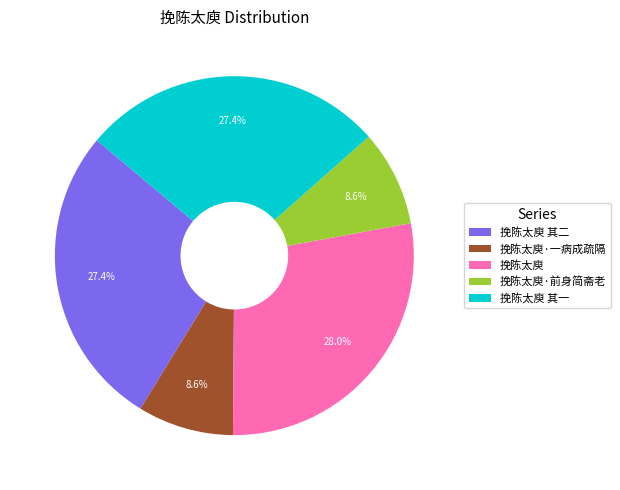

Which has a higher value, 挽陈太庾 其一 or 挽陈太庾·一病成疏隔?

挽陈太庾 其一